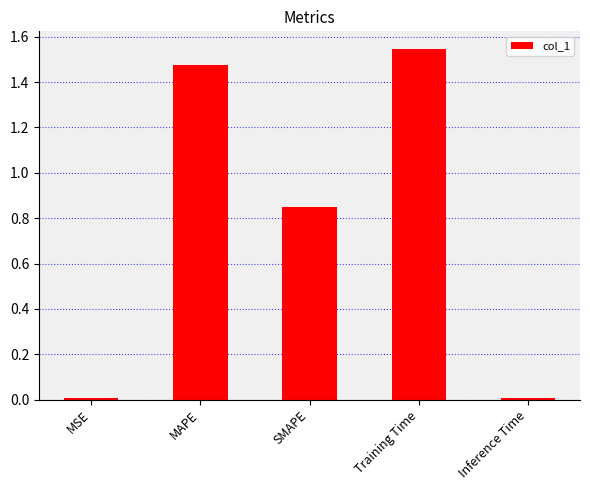

What is the label of the 4th bar from the left?

Training Time